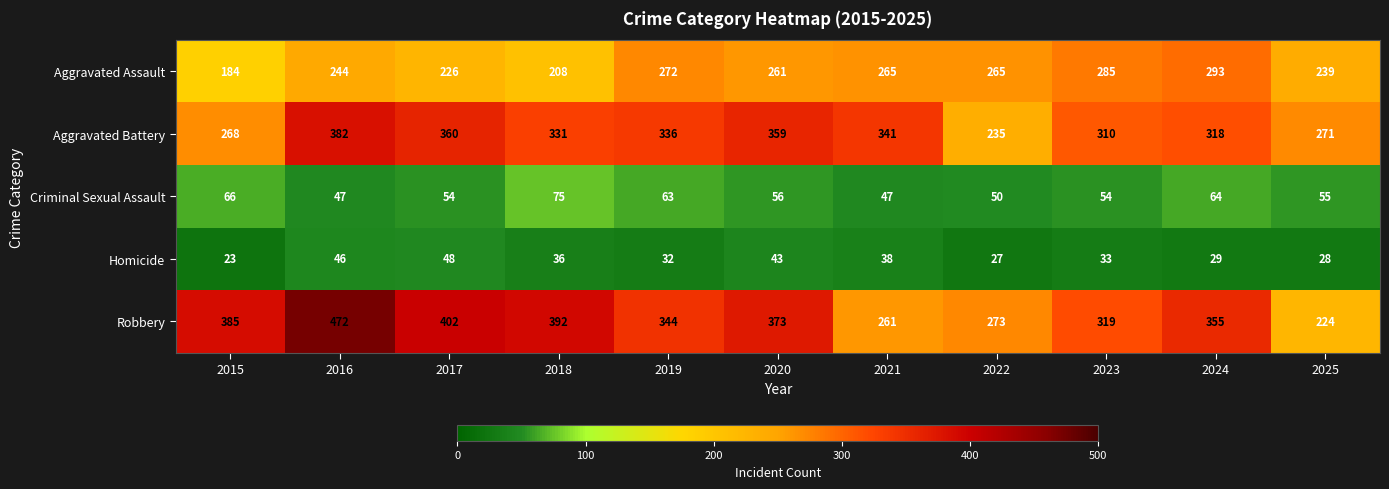

Which series has the largest range (max minus min)?

Robbery